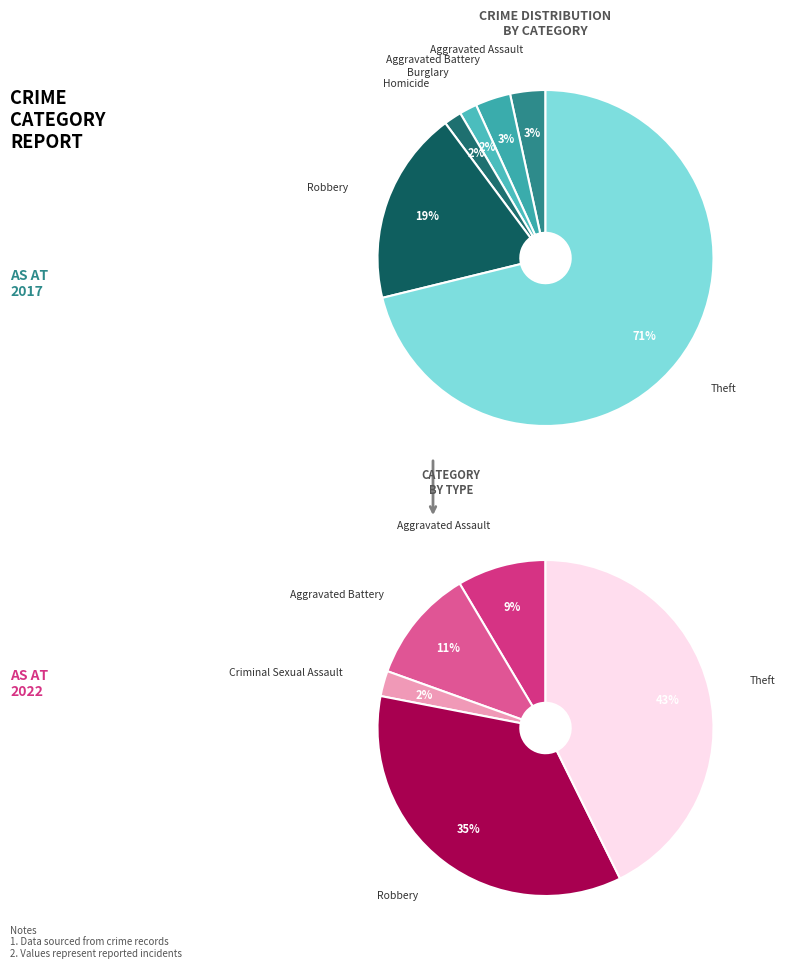

Is it true that Burglary is 1% of the pie?

False